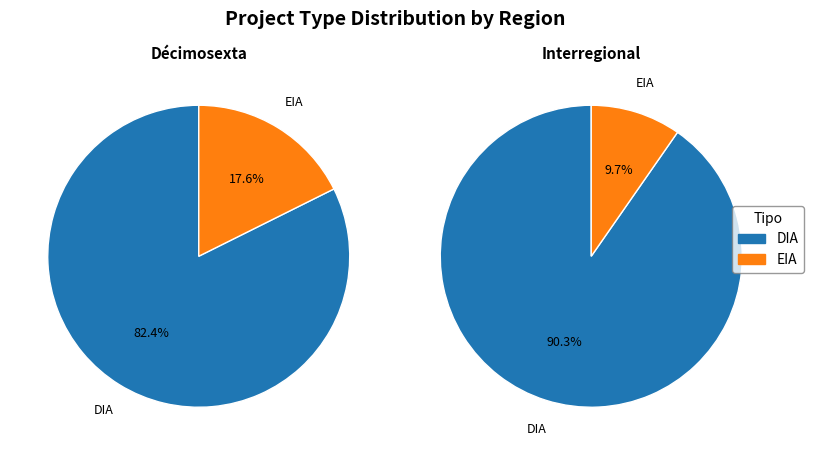

Which category has the biggest portion of the pie?

DIA